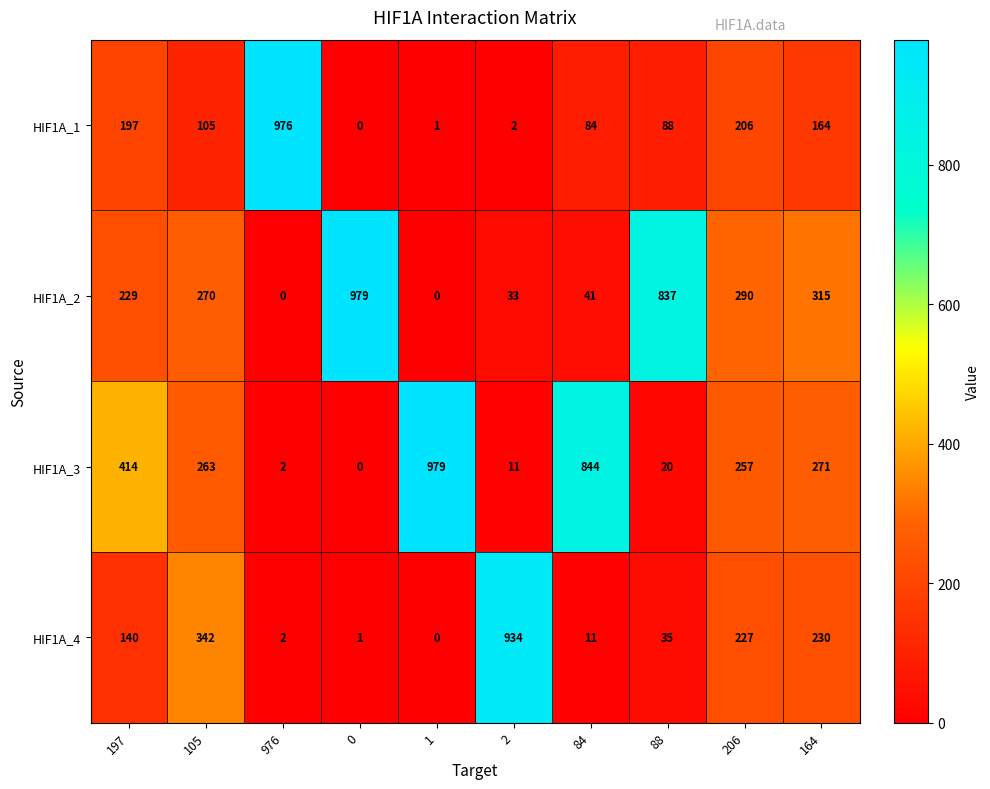

Read the HIF1A_1 value at 105, to the nearest 50.

100